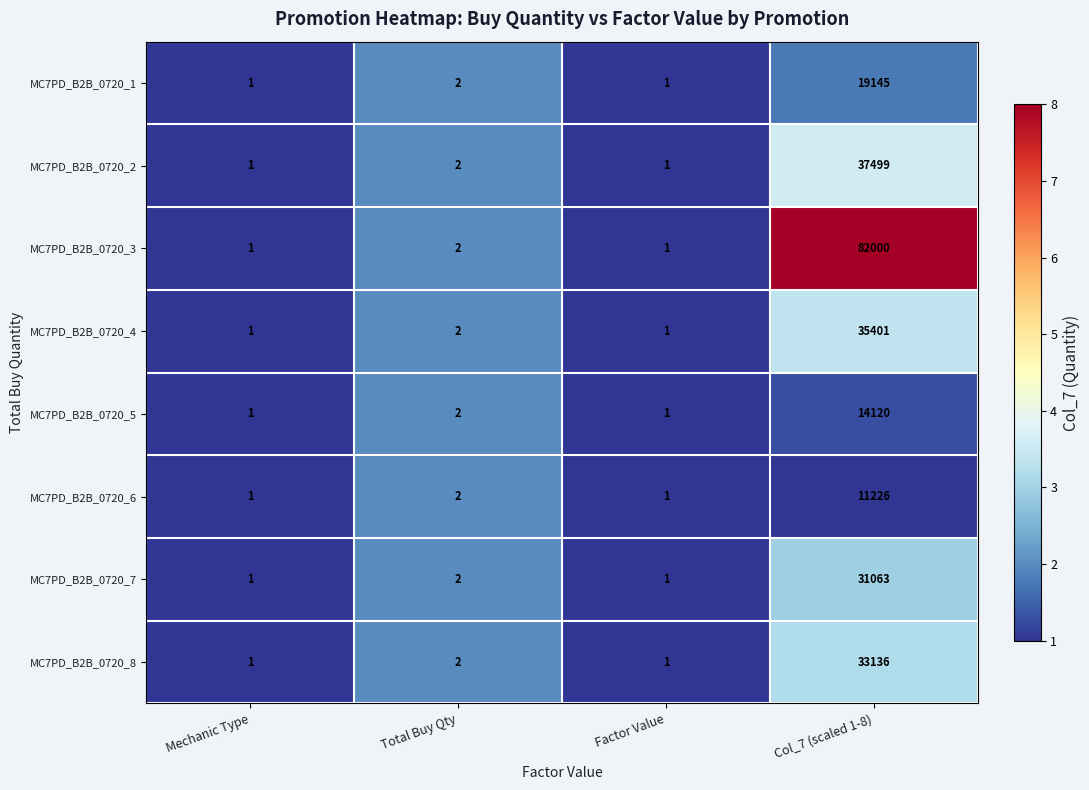

Which series has the largest range (max minus min)?

MC7PD_B2B_0720_3